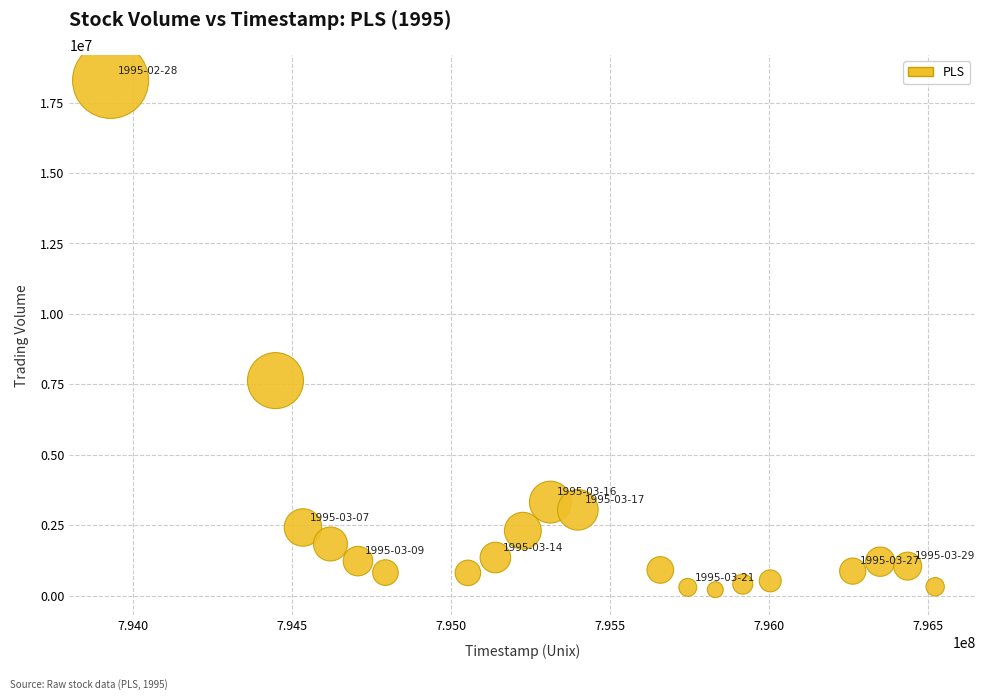

What is the range of Y values (max minus min)?

18078734